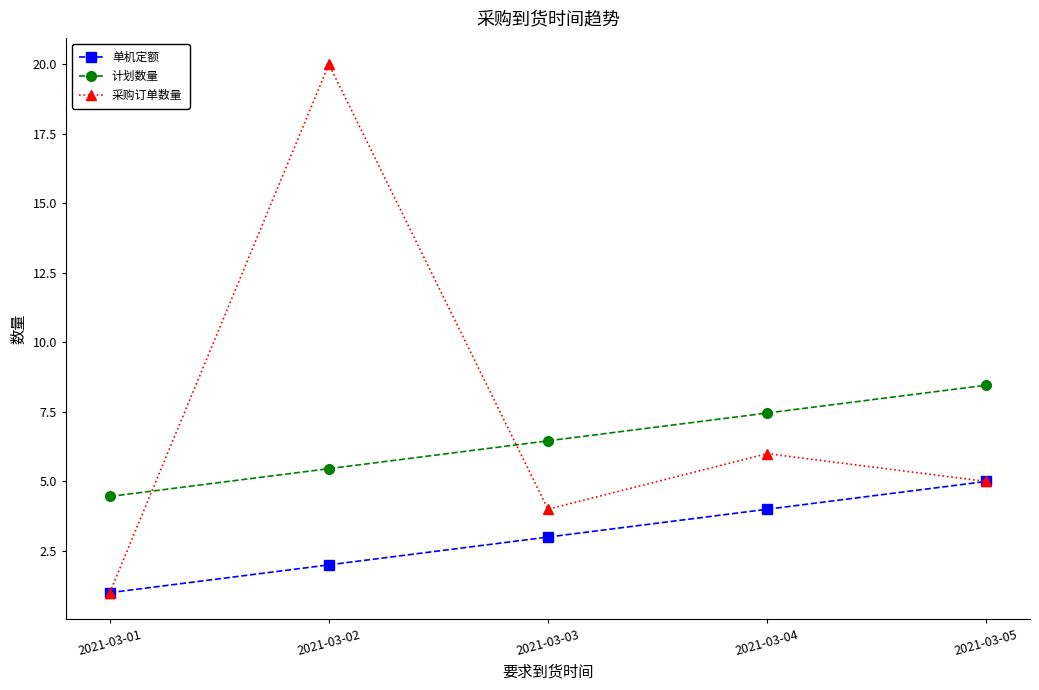

True or false: 计划数量 and 单机定额 cross at least once.

False